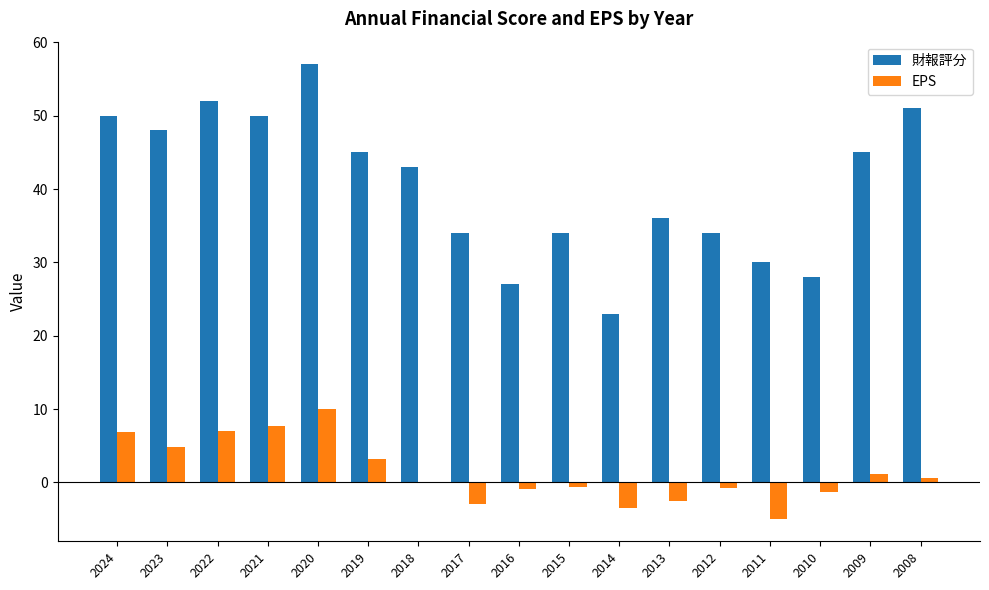

The value of 財報評分 at 2009 is 74.8. True or false?

False